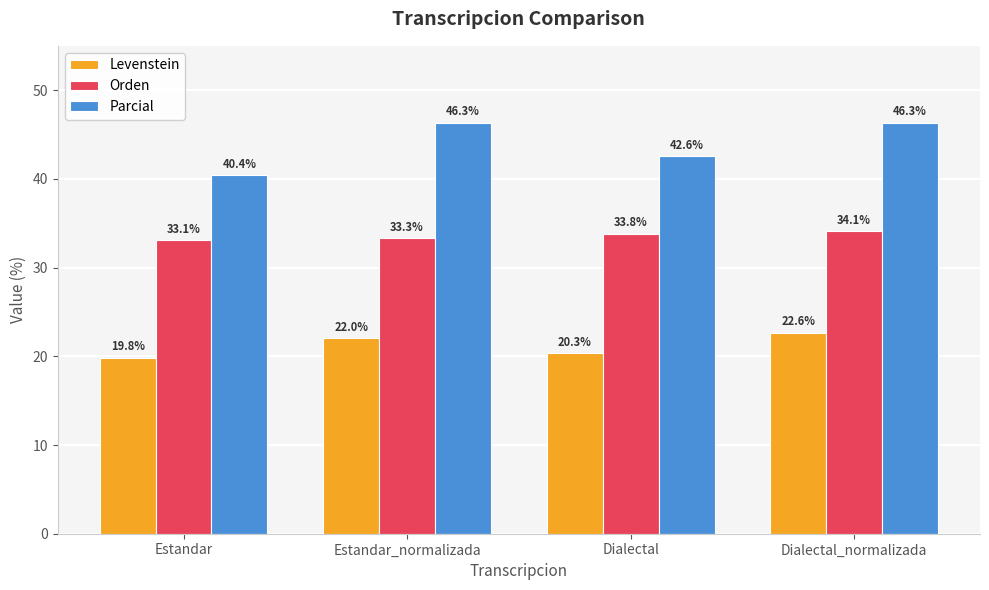

Where is Parcial nearest to the value 43?

Dialectal